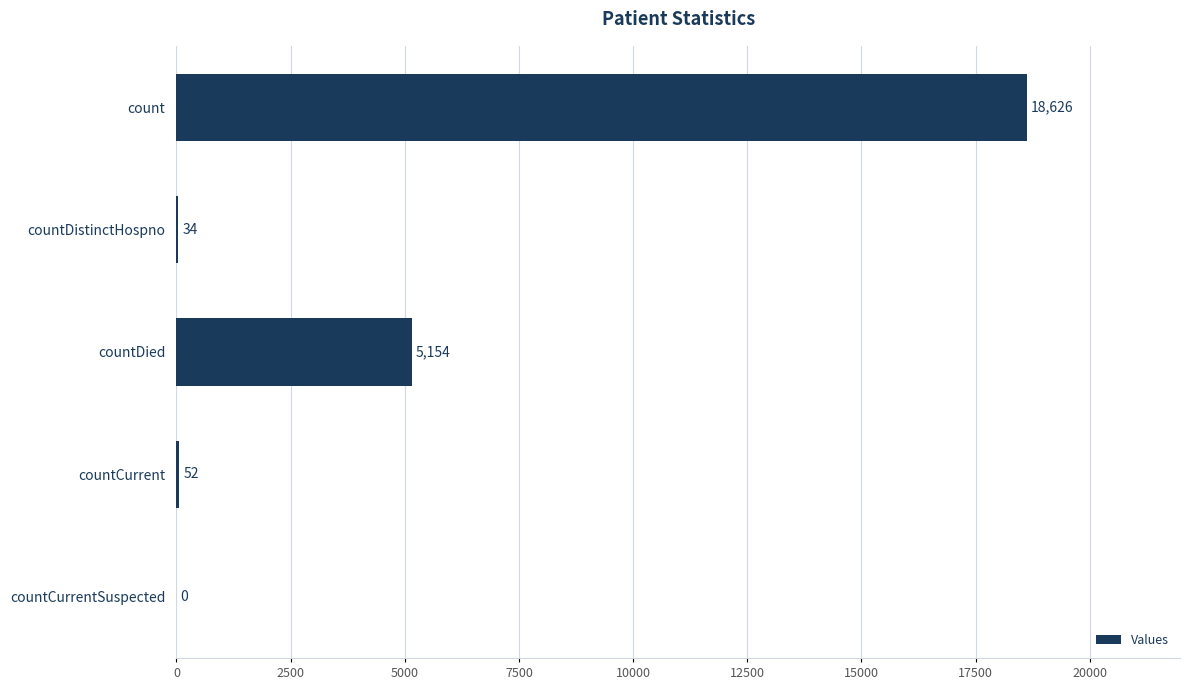

Reading top to bottom, what are all the values shown in this chart?

count=18626	countDistinctHospno=34	countDied=5154	countCurrent=52	countCurrentSuspected=0